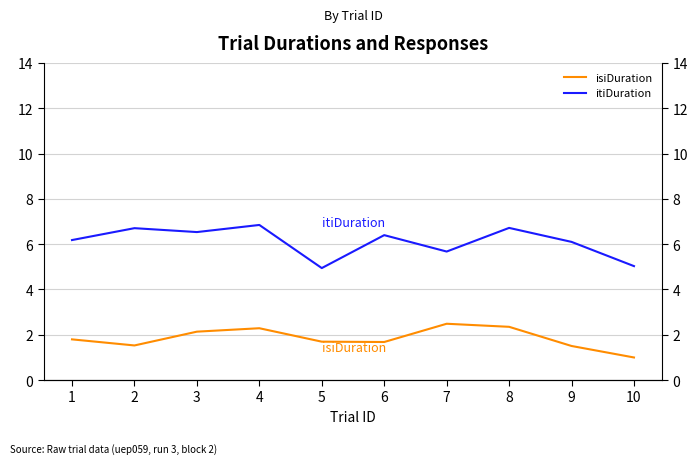

At how many categories does at least one series exceed 5?

9